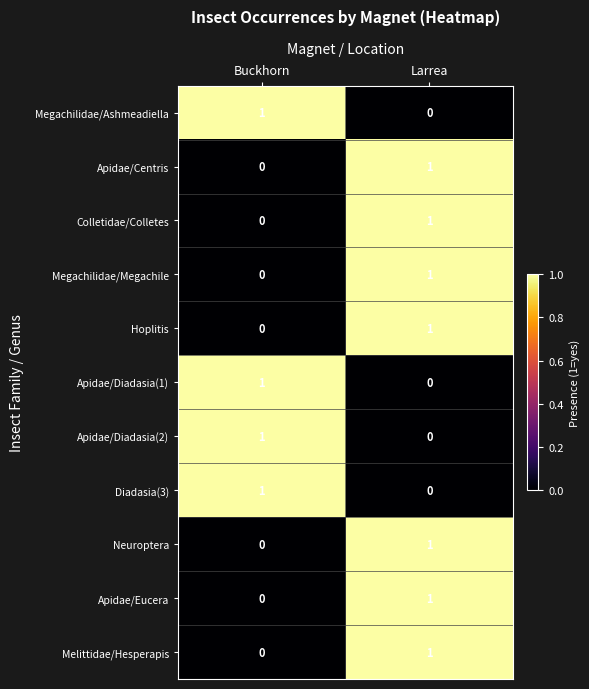

True or false: Colletidae/Colletes has a value of 2 at Larrea.

False